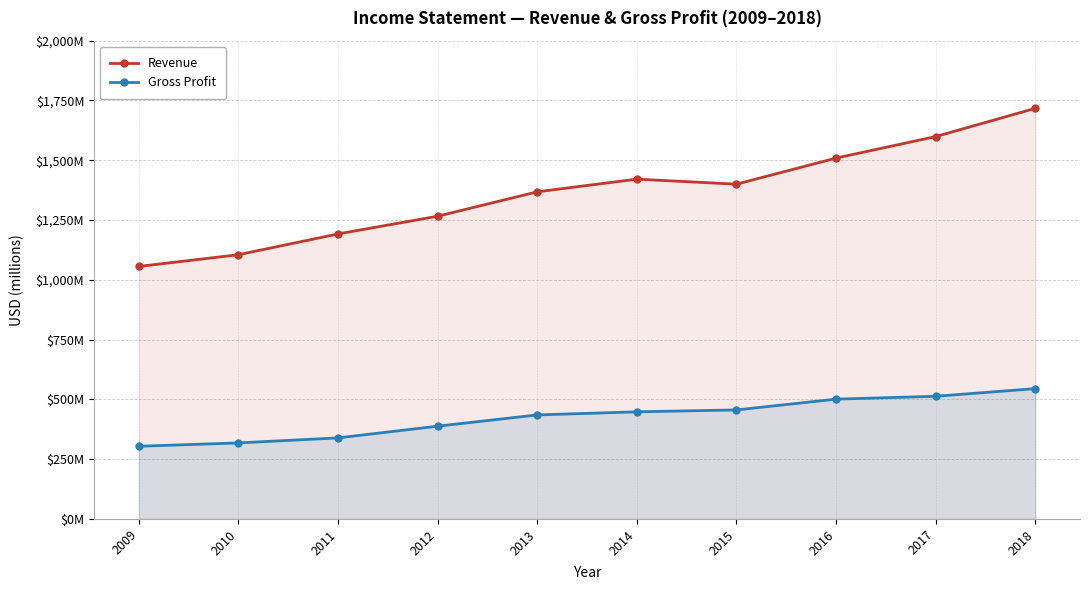

True or false: Revenue and Gross Profit intersect in this chart.

False